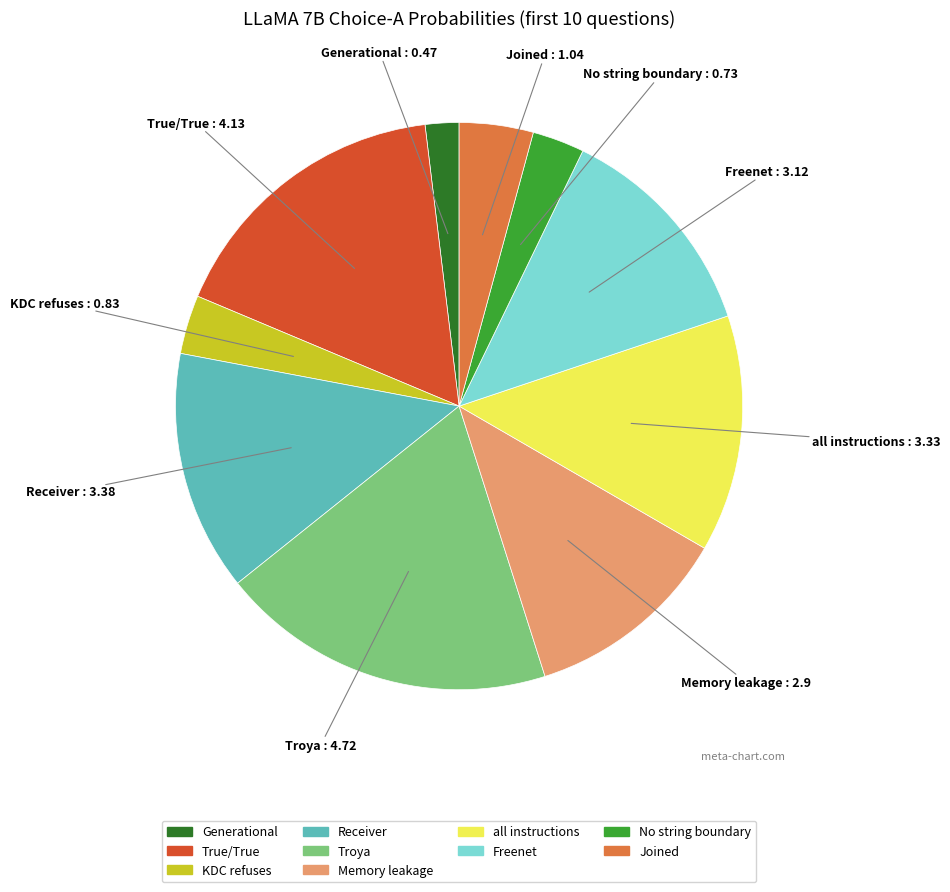

Is there any slice that represents more than half of the pie?

No